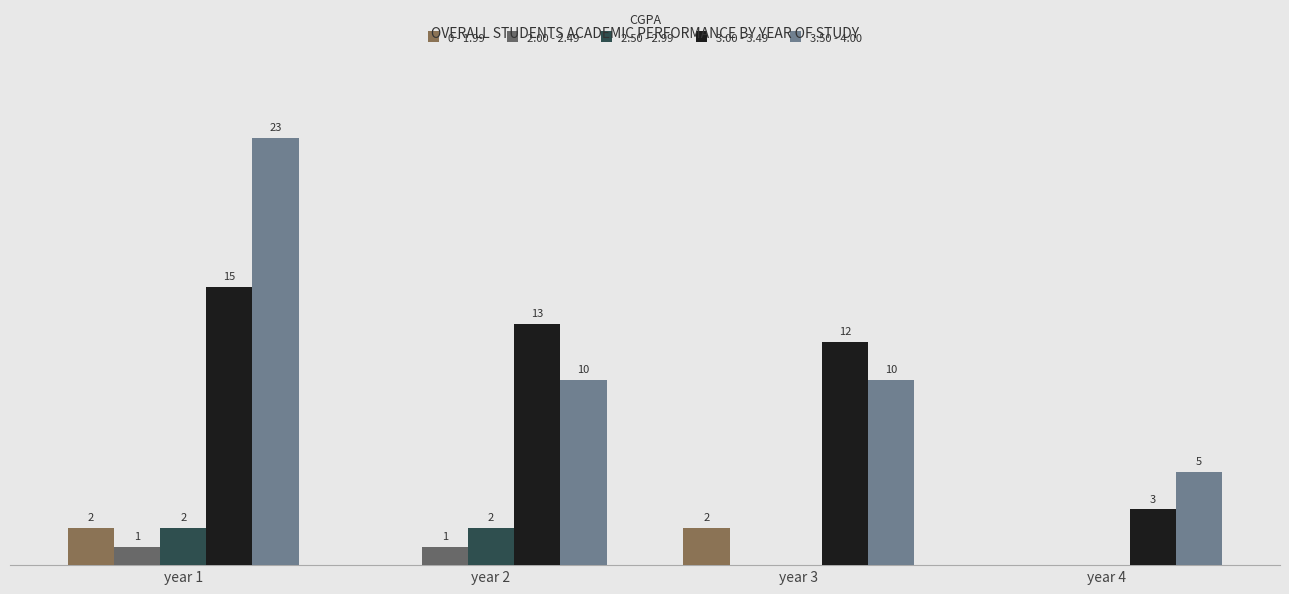

At which label does 3.00 - 3.49 first exceed 13?

year 1